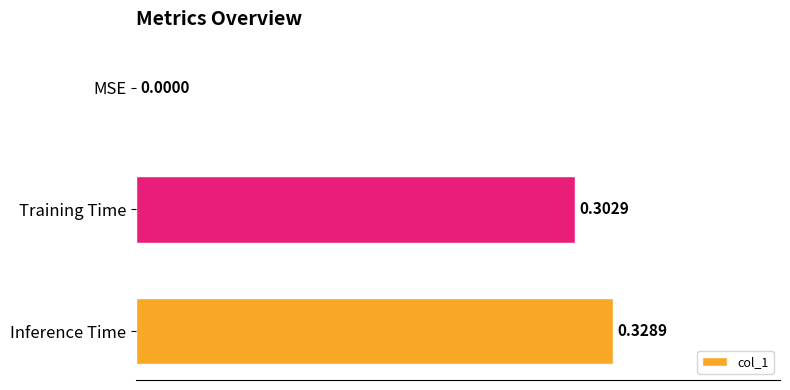

What is the sum of the values at Inference Time and Training Time?

0.6